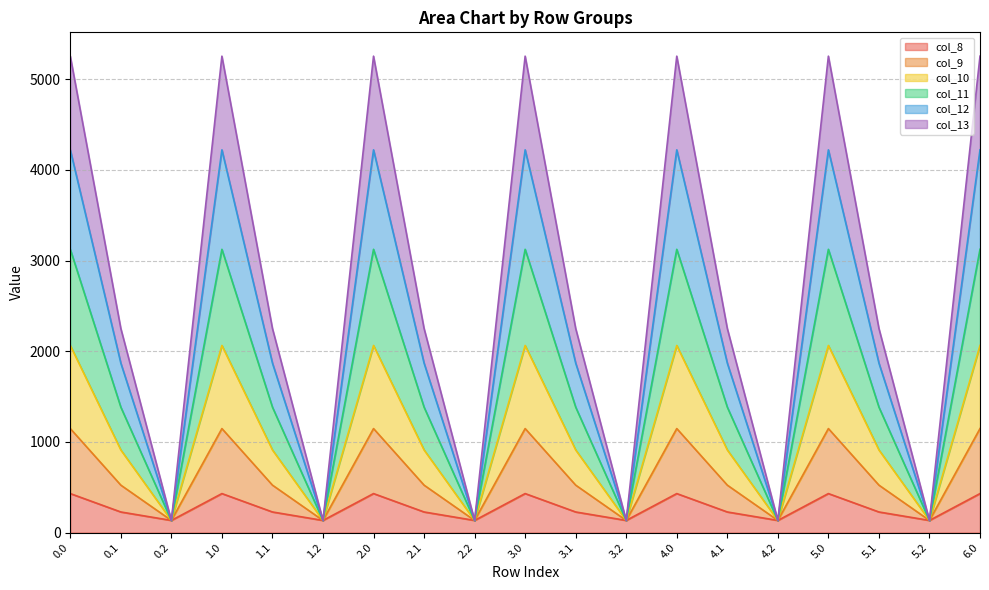

What is the average value of the col_11 series?

1630.0